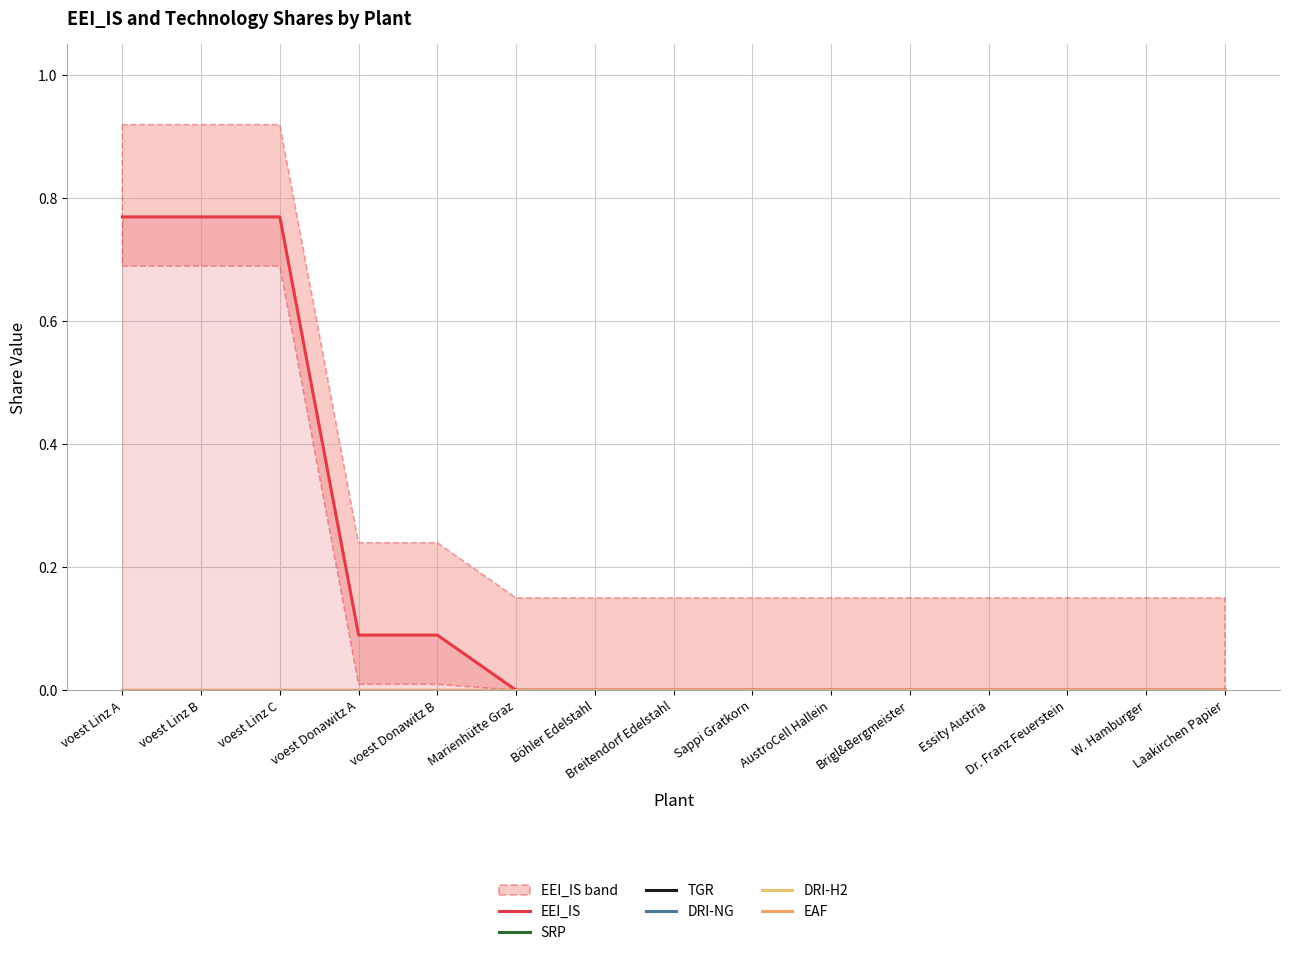

What is the label of the 3rd point from the left?

voest Linz C